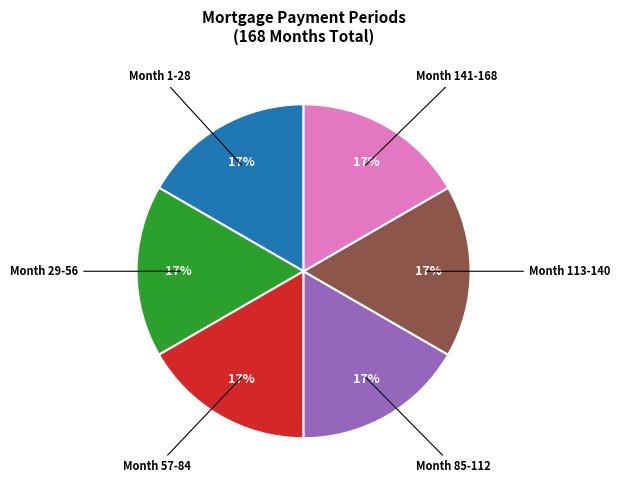

Count the number of slices in the pie.

6